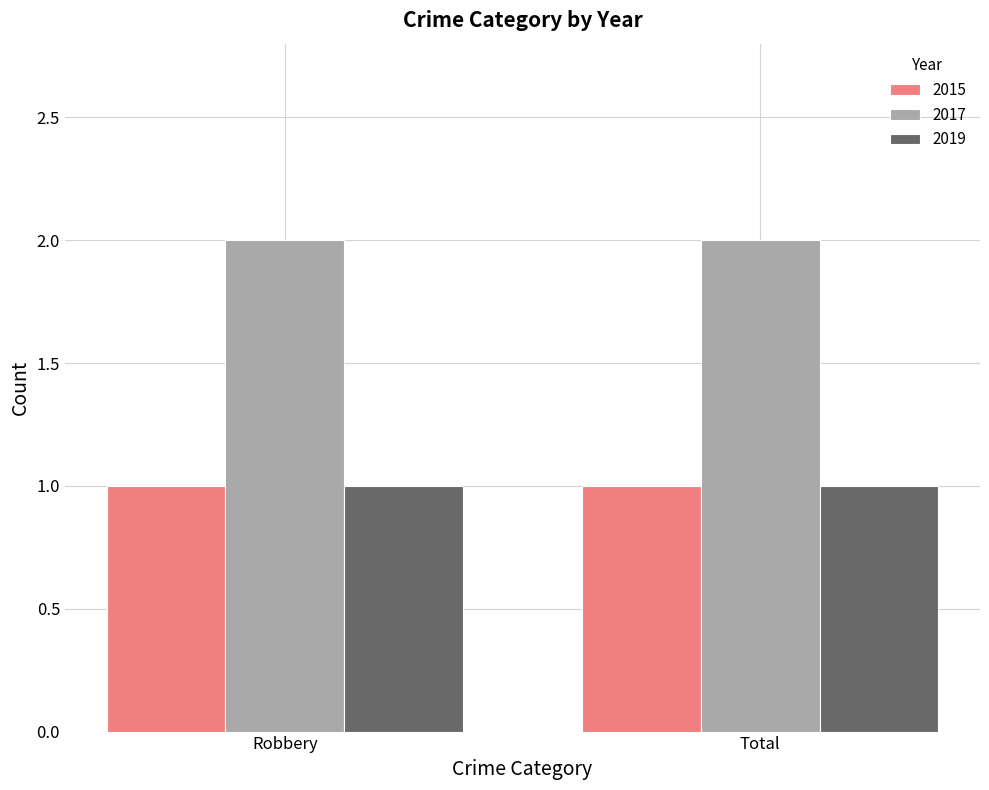

What is the label of the 1st bar from the right?

Total